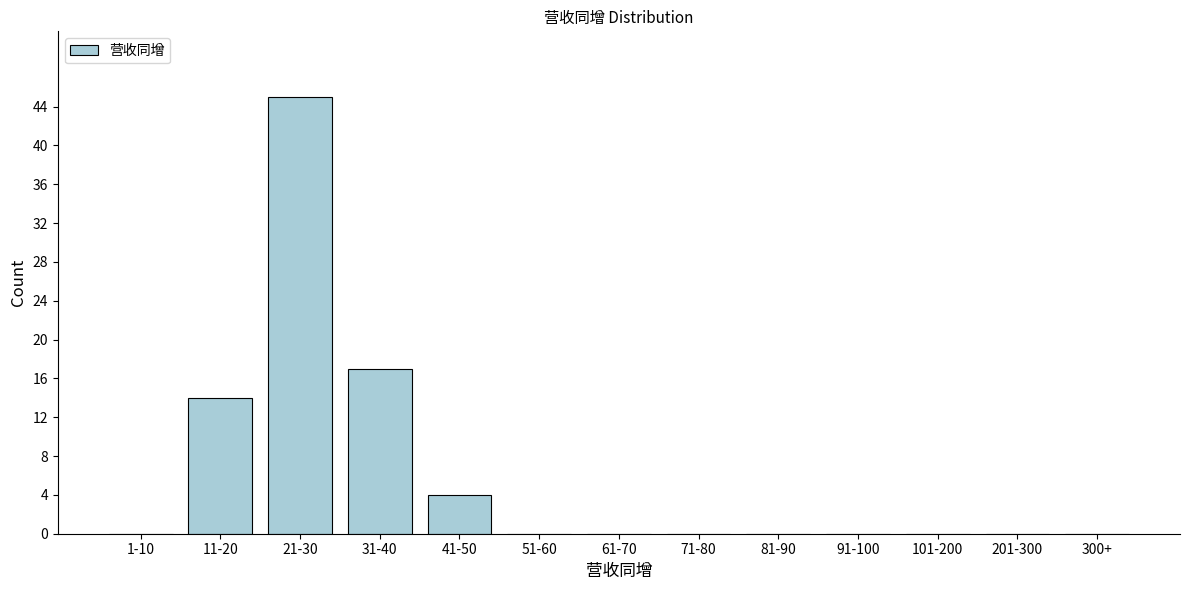

Reading left to right, transcribe all the data shown in this chart.

1-10=0	11-20=14	21-30=45	31-40=17	41-50=4	51-60=0	61-70=0	71-80=0	81-90=0	91-100=0	101-200=0	201-300=0	300+=0